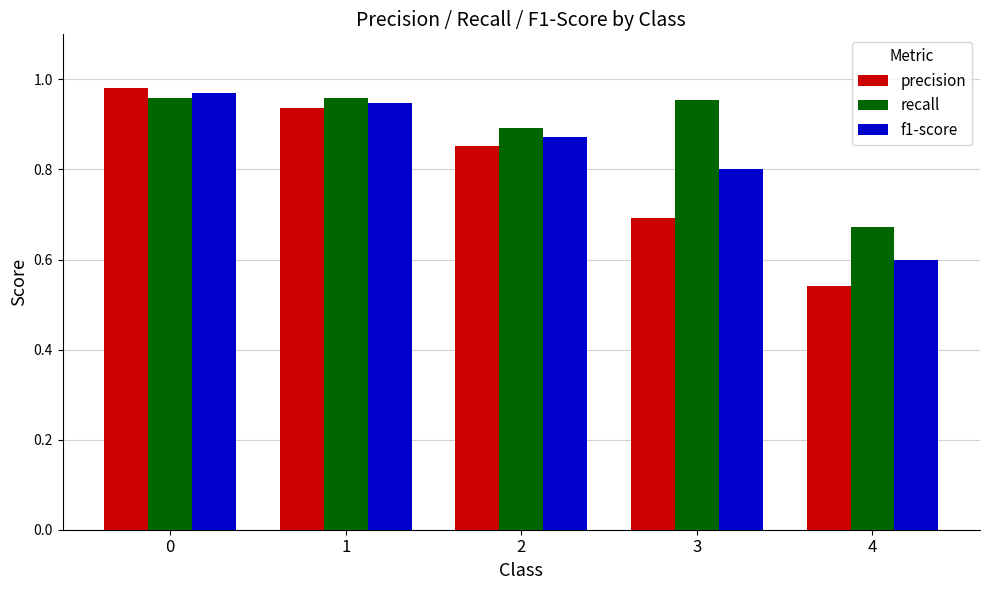

Which series has the widest spread of values?

precision